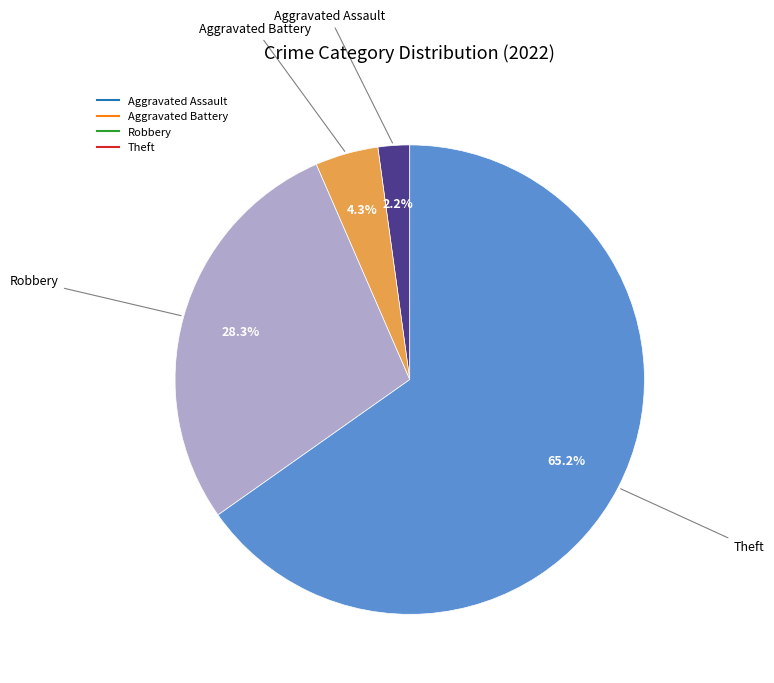

Does any single category account for the majority?

Yes